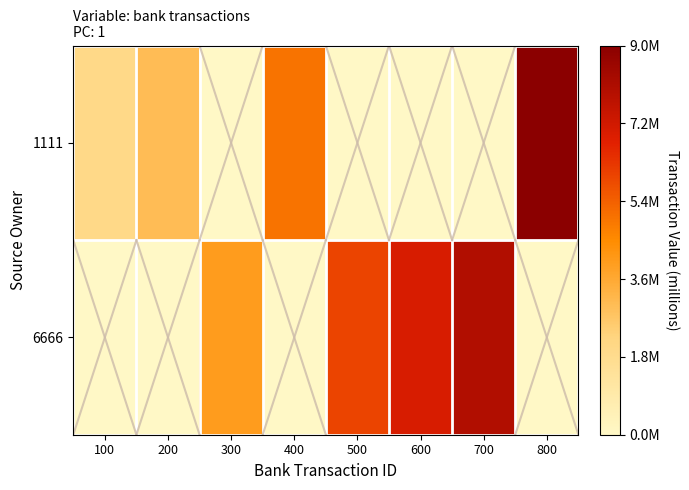

How many series are shown in this chart?

2